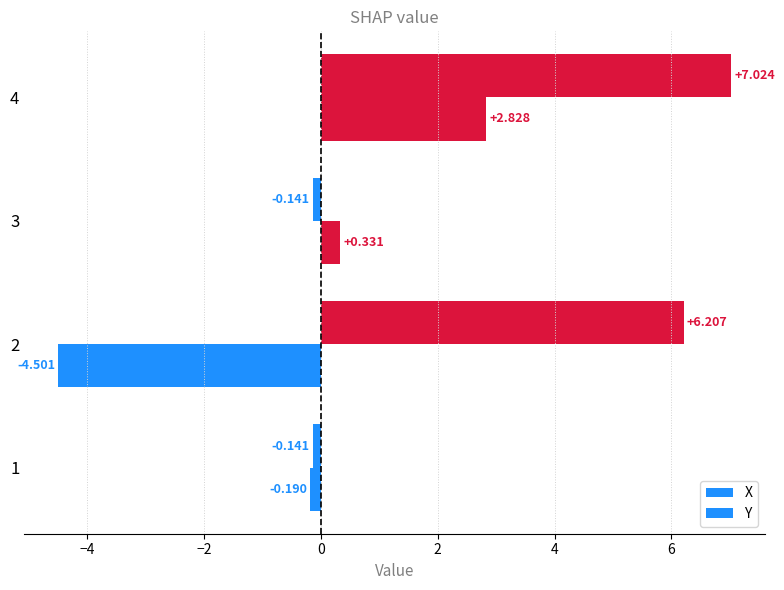

How many negative values does the X series have?

2